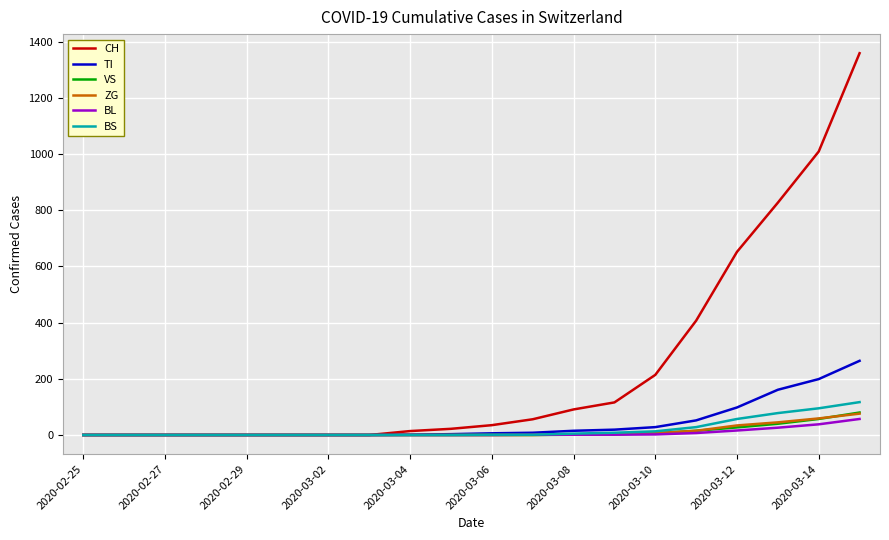

What are all the series names shown in the legend?

CH, TI, VS, ZG, BL, BS